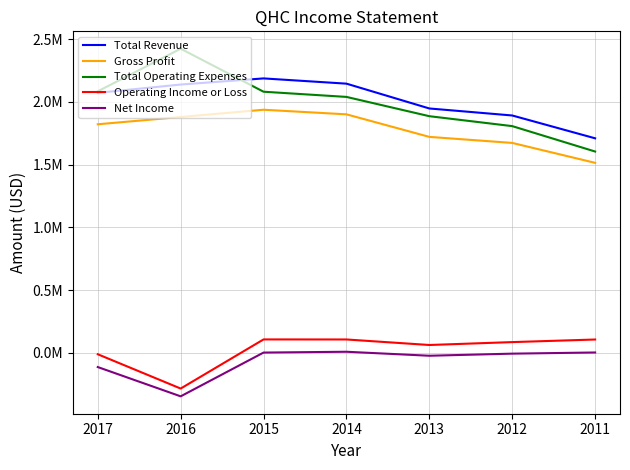

Which series has the widest spread of values?

Total Operating Expenses